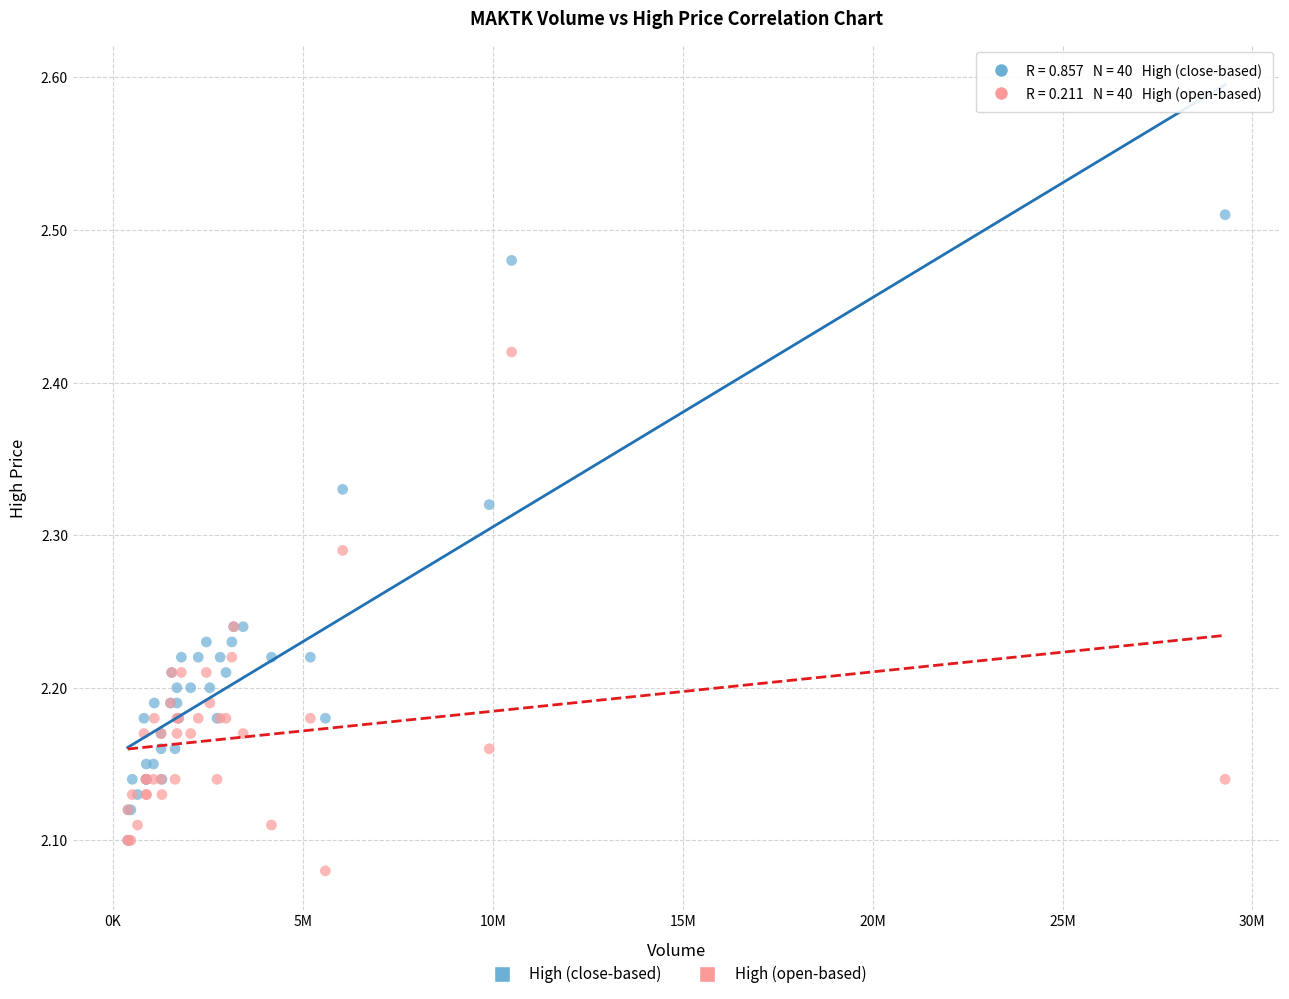

What are all the series names shown in the legend?

High (close-based), High (open-based)